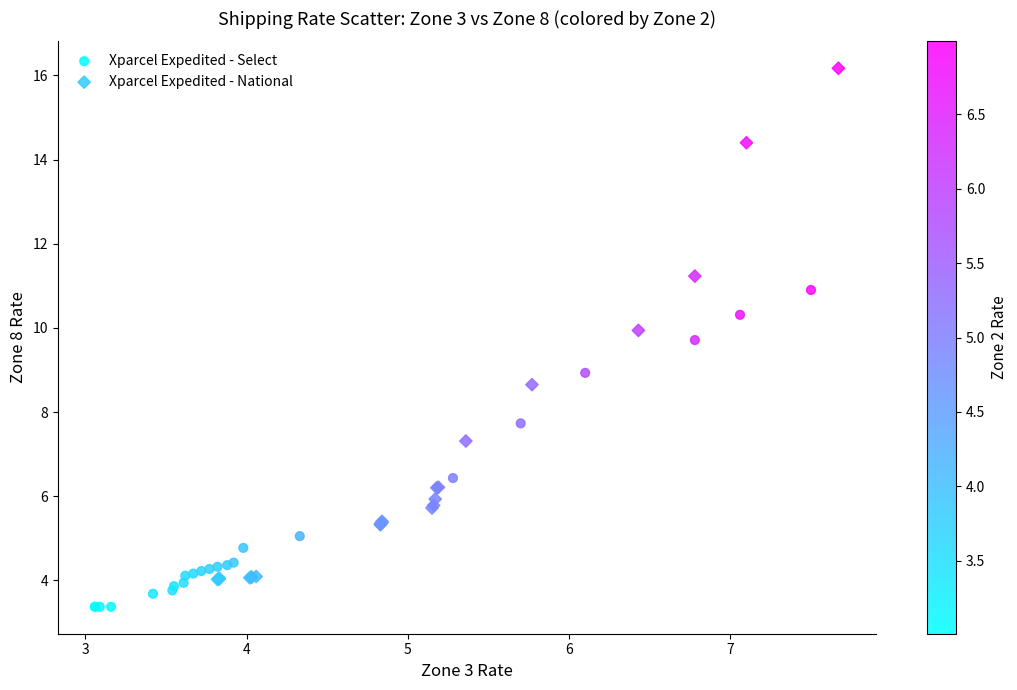

Which series has the widest spread of Y values?

Xparcel Expedited - National